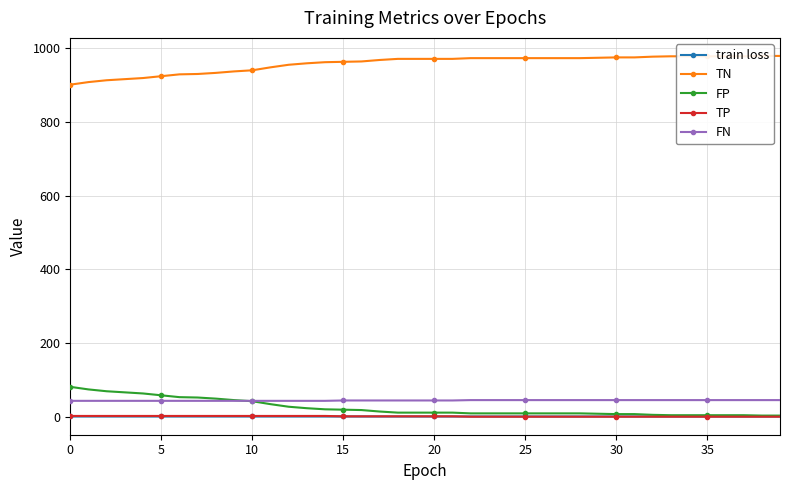

Where is train loss nearest to the value 0?

39